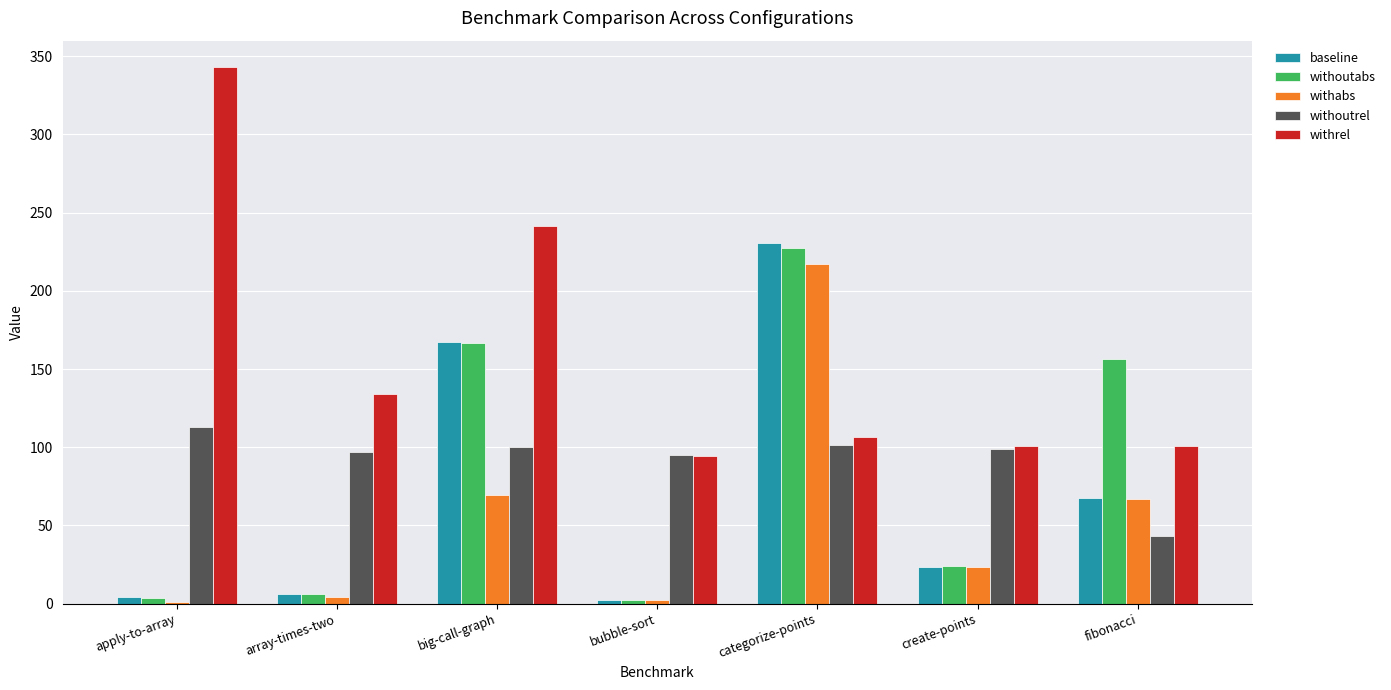

Which series has the widest spread of values?

withrel